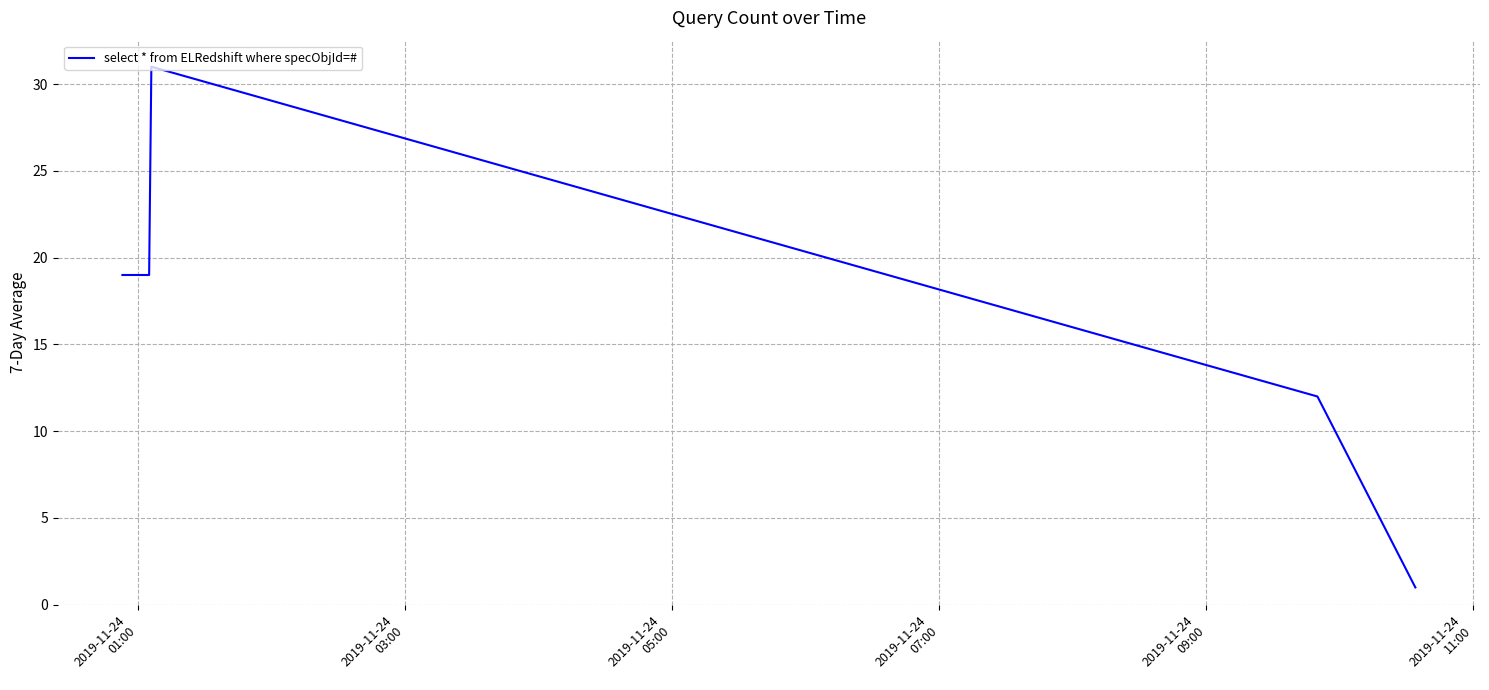

How many categories are shown in the chart?

5